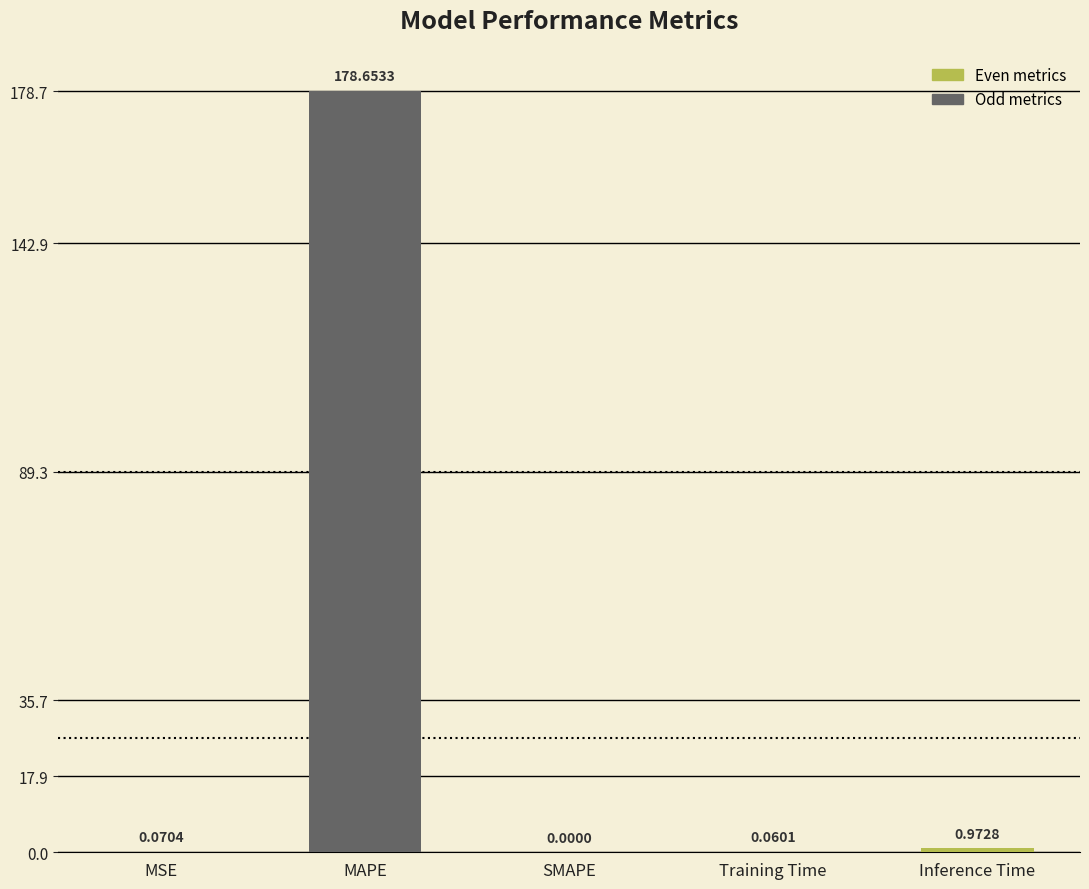

Which category has the highest value across all series?

MAPE